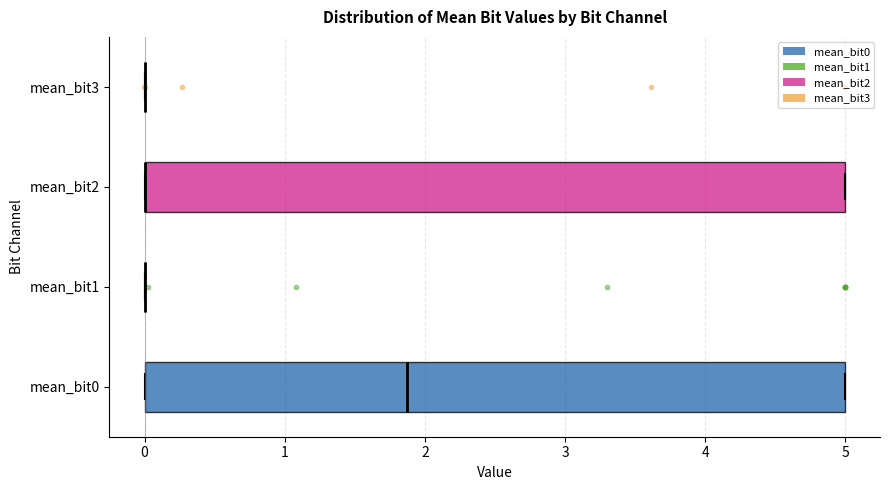

Reading bottom to top, read every box against the x-axis: the position of its median line, the range the box covers, and the ends of its whiskers. The values are not printed on the chart, so give them approximately, as read against the axis.

mean_bit0: median 1.9, box 0.0 to 5.0, whiskers 0.0 to 5.0
mean_bit1: box collapsed to a line at 0.0, whiskers 0.0 to 0.0
mean_bit2: median 0.0 (drawn on the box's left edge), box 0.0 to 5.0, whiskers 0.0 to 5.0
mean_bit3: box collapsed to a line at 0.0, whiskers 0.0 to 0.0